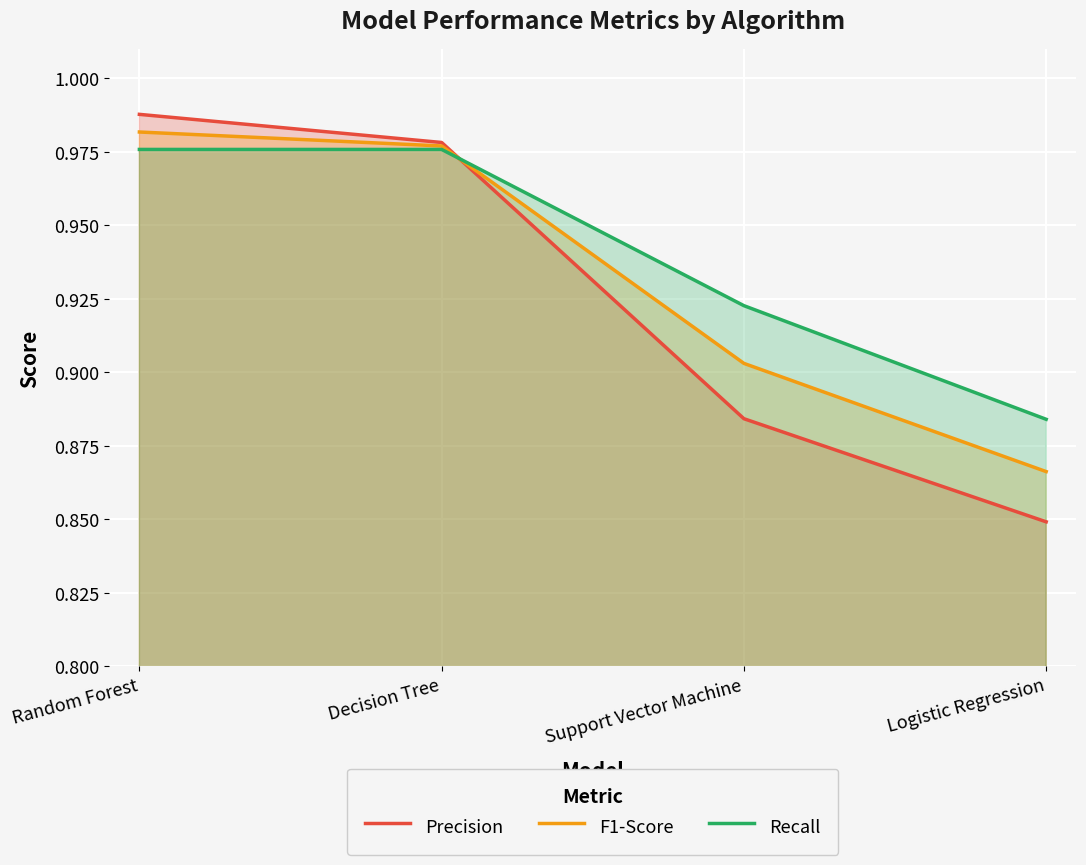

How many series are shown in this chart?

3